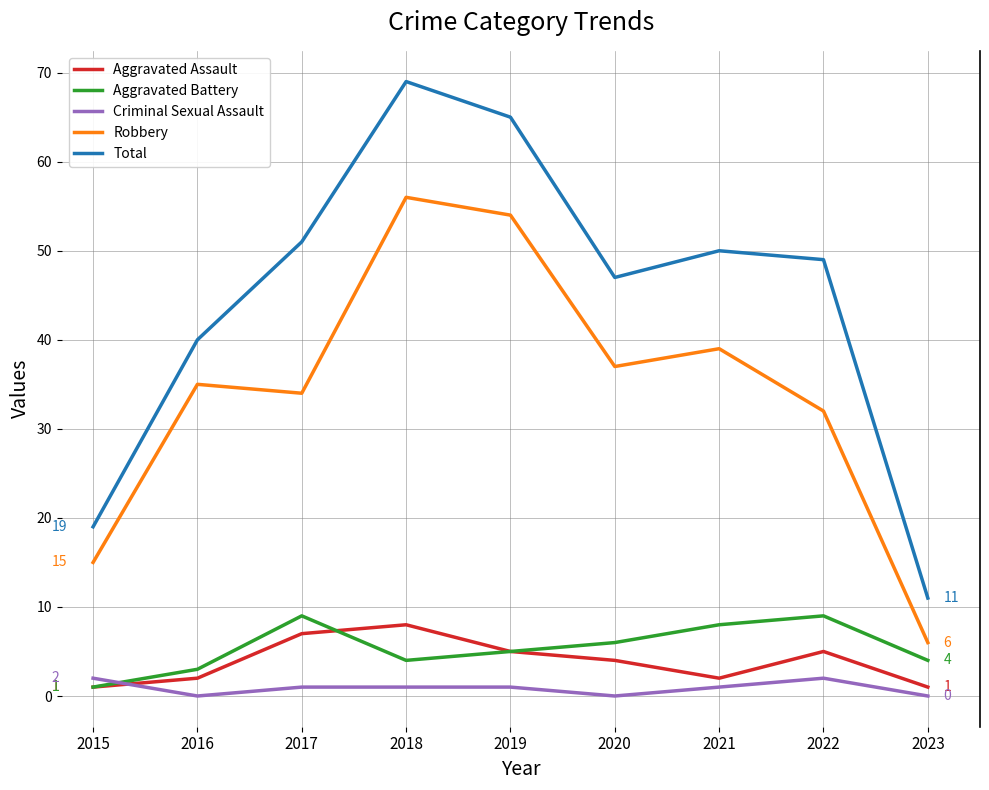

The value of Aggravated Battery at 2019 is 8. True or false?

False